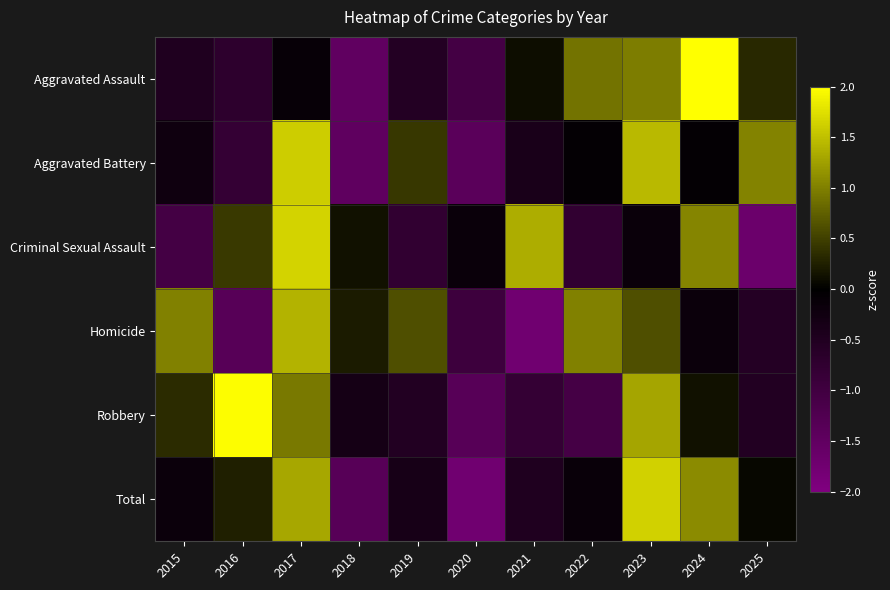

How many data points does each series have?

11